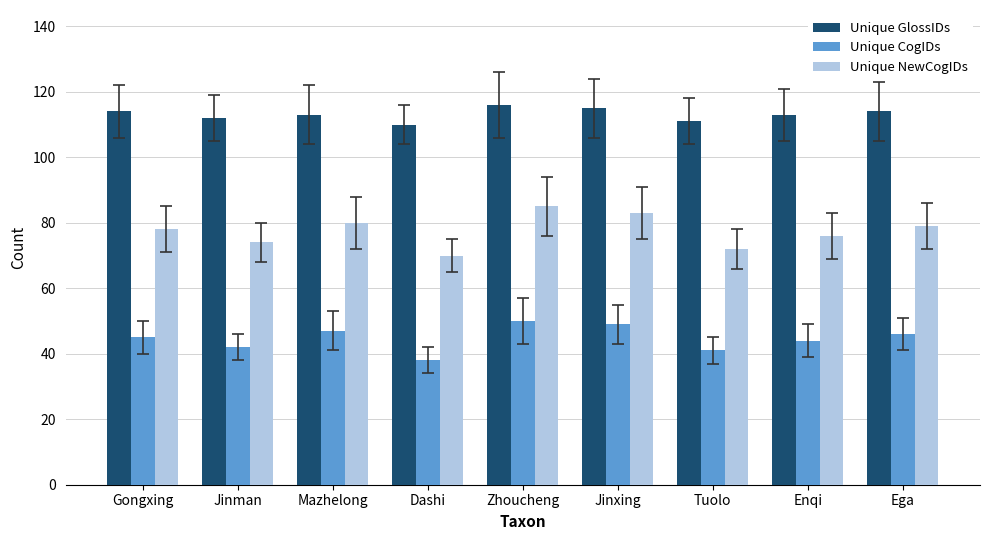

What is the sum of the Unique NewCogIDs values at Jinman and Tuolo?

146